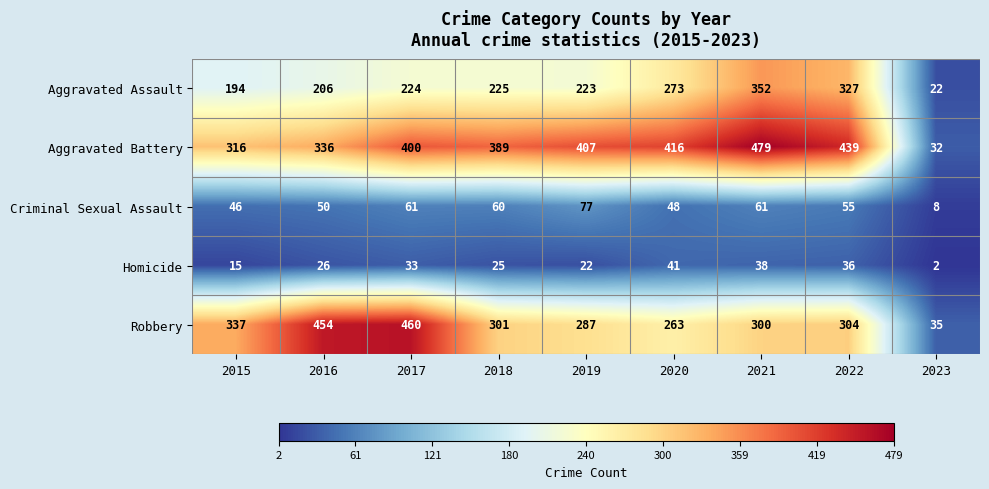

True or false: Homicide has a value of 33 at 2017.

True